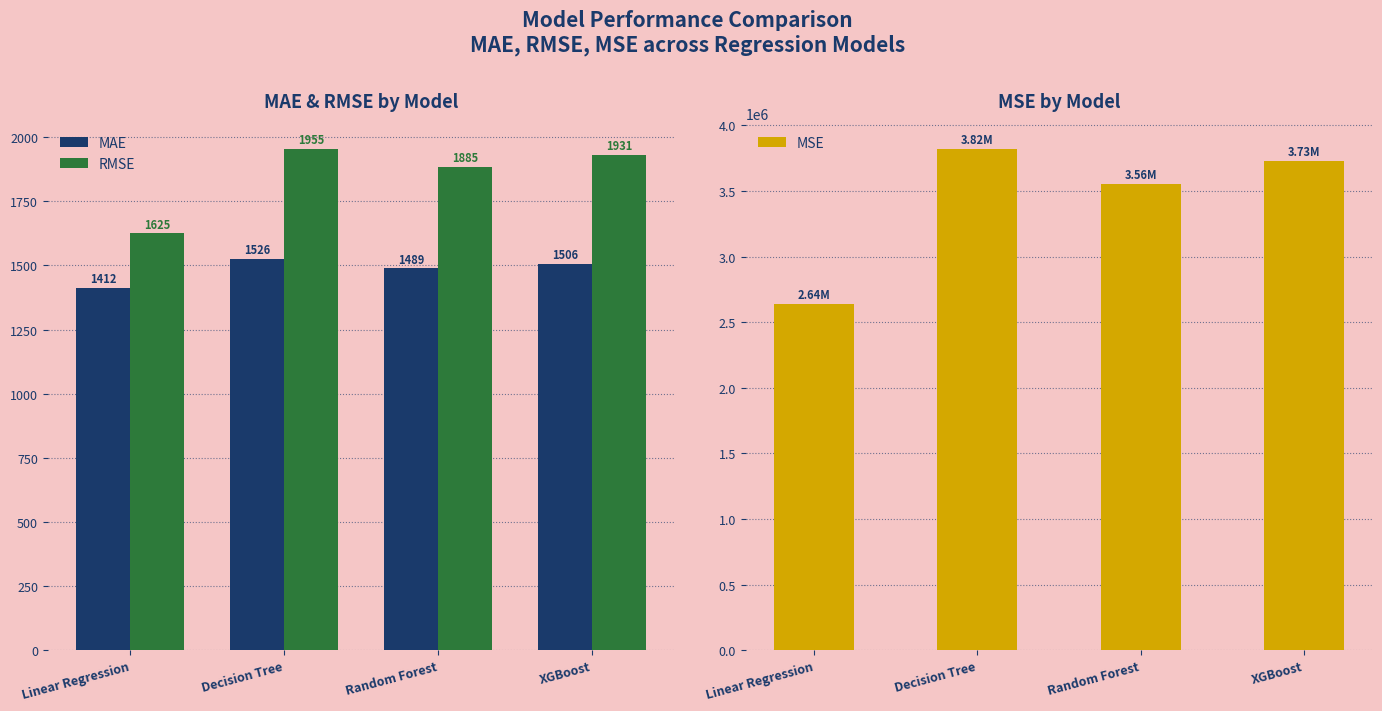

Which series changed the most between Decision Tree and Random Forest?

MSE